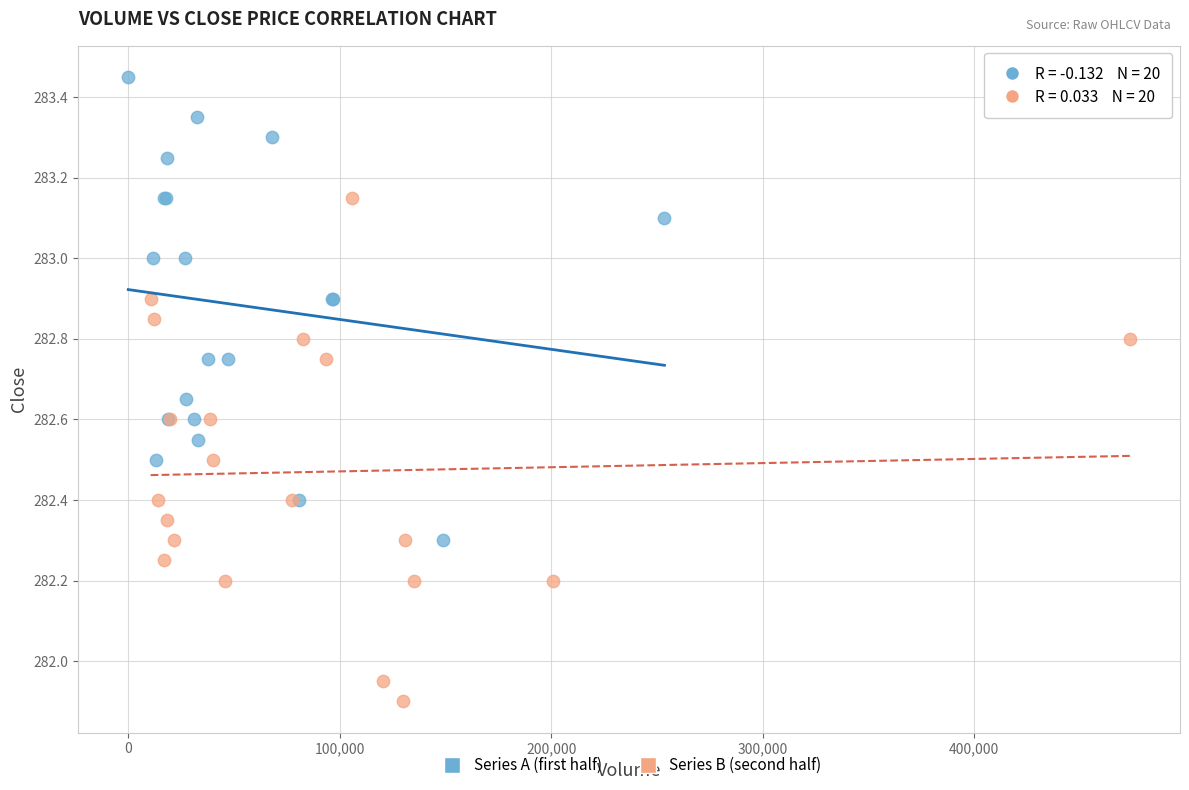

Which series has the widest spread of Y values?

Series B (second half)